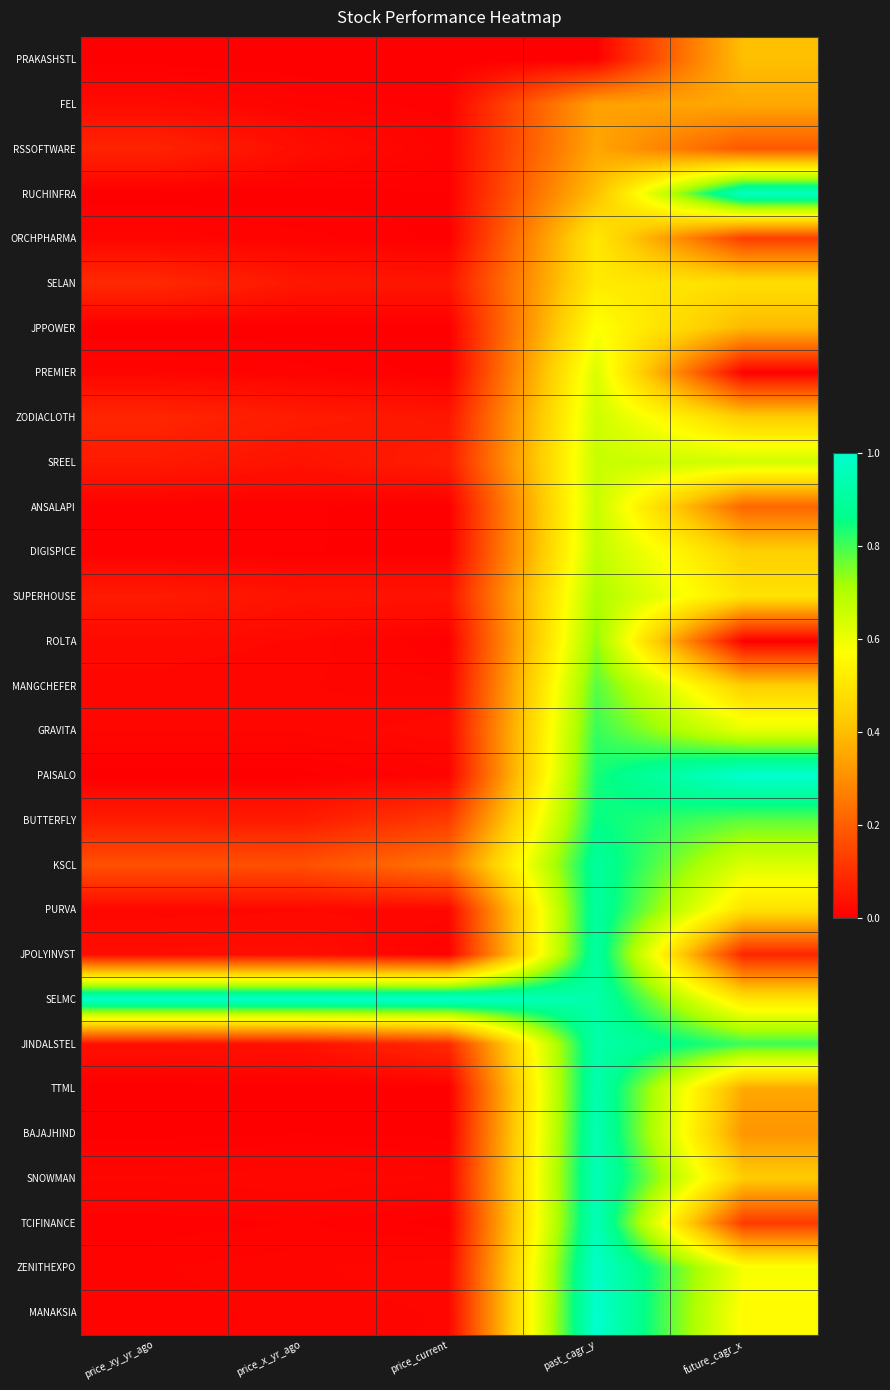

Reading left to right, extract all data points from this chart.

PRAKASHSTL: price_xy_yr_ago=0.0	price_x_yr_ago=0.0	price_current=0.0	past_cagr_y=0.0	future_cagr_x=0.4
FEL: price_xy_yr_ago=0.0	price_x_yr_ago=0.0	price_current=0.0	past_cagr_y=0.3	future_cagr_x=0.4
RSSOFTWARE: price_xy_yr_ago=0.1	price_x_yr_ago=0.0	price_current=0.0	past_cagr_y=0.4	future_cagr_x=0.2
RUCHINFRA: price_xy_yr_ago=0.0	price_x_yr_ago=0.0	price_current=0.0	past_cagr_y=0.4	future_cagr_x=1.0
ORCHPHARMA: price_xy_yr_ago=0.0	price_x_yr_ago=0.0	price_current=0.0	past_cagr_y=0.5	future_cagr_x=0.1
SELAN: price_xy_yr_ago=0.1	price_x_yr_ago=0.0	price_current=0.0	past_cagr_y=0.5	future_cagr_x=0.5
JPPOWER: price_xy_yr_ago=0.0	price_x_yr_ago=0.0	price_current=0.0	past_cagr_y=0.6	future_cagr_x=0.4
PREMIER: price_xy_yr_ago=0.0	price_x_yr_ago=0.0	price_current=0.0	past_cagr_y=0.6	future_cagr_x=0.0
ZODIACLOTH: price_xy_yr_ago=0.1	price_x_yr_ago=0.1	price_current=0.0	past_cagr_y=0.7	future_cagr_x=0.4
SREEL: price_xy_yr_ago=0.1	price_x_yr_ago=0.0	price_current=0.1	past_cagr_y=0.7	future_cagr_x=0.7
ANSALAPI: price_xy_yr_ago=0.0	price_x_yr_ago=0.0	price_current=0.0	past_cagr_y=0.7	future_cagr_x=0.2
DIGISPICE: price_xy_yr_ago=0.0	price_x_yr_ago=0.0	price_current=0.0	past_cagr_y=0.7	future_cagr_x=0.4
SUPERHOUSE: price_xy_yr_ago=0.1	price_x_yr_ago=0.0	price_current=0.0	past_cagr_y=0.7	future_cagr_x=0.5
ROLTA: price_xy_yr_ago=0.0	price_x_yr_ago=0.0	price_current=0.0	past_cagr_y=0.7	future_cagr_x=0.0
MANGCHEFER: price_xy_yr_ago=0.0	price_x_yr_ago=0.0	price_current=0.0	past_cagr_y=0.8	future_cagr_x=0.4
GRAVITA: price_xy_yr_ago=0.0	price_x_yr_ago=0.0	price_current=0.0	past_cagr_y=0.8	future_cagr_x=0.6
PAISALO: price_xy_yr_ago=0.0	price_x_yr_ago=0.0	price_current=0.0	past_cagr_y=0.8	future_cagr_x=1.0
BUTTERFLY: price_xy_yr_ago=0.1	price_x_yr_ago=0.1	price_current=0.1	past_cagr_y=0.9	future_cagr_x=0.8
KSCL: price_xy_yr_ago=0.2	price_x_yr_ago=0.2	price_current=0.2	past_cagr_y=0.9	future_cagr_x=0.6
PURVA: price_xy_yr_ago=0.0	price_x_yr_ago=0.0	price_current=0.0	past_cagr_y=0.9	future_cagr_x=0.5
JPOLYINVST: price_xy_yr_ago=0.0	price_x_yr_ago=0.0	price_current=0.0	past_cagr_y=0.9	future_cagr_x=0.1
SELMC: price_xy_yr_ago=1.0	price_x_yr_ago=1.0	price_current=1.0	past_cagr_y=0.9	future_cagr_x=0.5
JINDALSTEL: price_xy_yr_ago=0.0	price_x_yr_ago=0.0	price_current=0.1	past_cagr_y=0.9	future_cagr_x=0.8
TTML: price_xy_yr_ago=0.0	price_x_yr_ago=0.0	price_current=0.0	past_cagr_y=0.9	future_cagr_x=0.4
BAJAJHIND: price_xy_yr_ago=0.0	price_x_yr_ago=0.0	price_current=0.0	past_cagr_y=0.9	future_cagr_x=0.3
SNOWMAN: price_xy_yr_ago=0.0	price_x_yr_ago=0.0	price_current=0.0	past_cagr_y=1.0	future_cagr_x=0.4
TCIFINANCE: price_xy_yr_ago=0.0	price_x_yr_ago=0.0	price_current=0.0	past_cagr_y=1.0	future_cagr_x=0.1
ZENITHEXPO: price_xy_yr_ago=0.0	price_x_yr_ago=0.0	price_current=0.0	past_cagr_y=1.0	future_cagr_x=0.6
MANAKSIA: price_xy_yr_ago=0.0	price_x_yr_ago=0.0	price_current=0.0	past_cagr_y=1.0	future_cagr_x=0.6